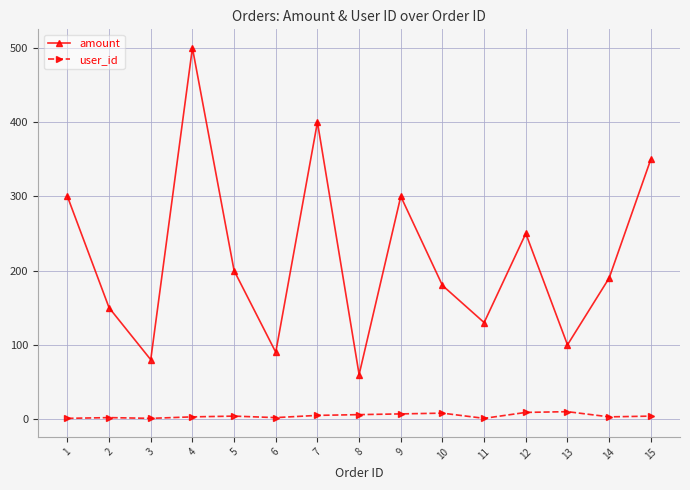

Is the value of user_id at 10 greater than the value of amount at 9?

No